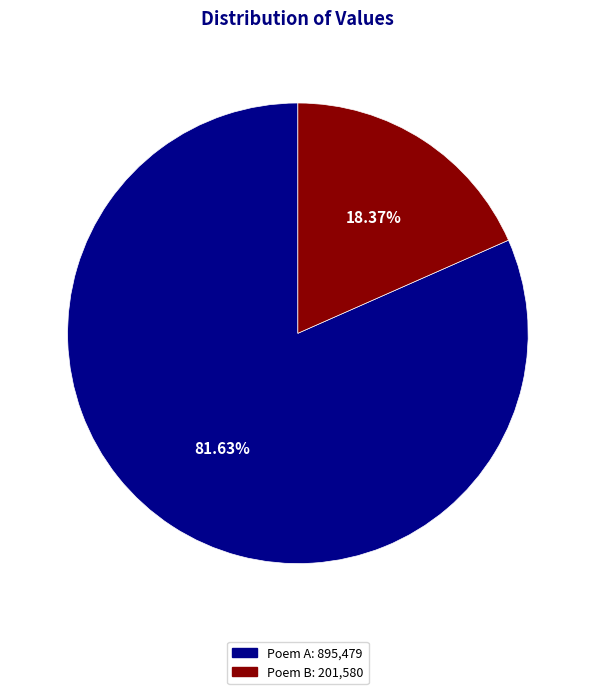

Between Poem B: 201,580 and Poem A: 895,479, which is larger?

Poem A: 895,479